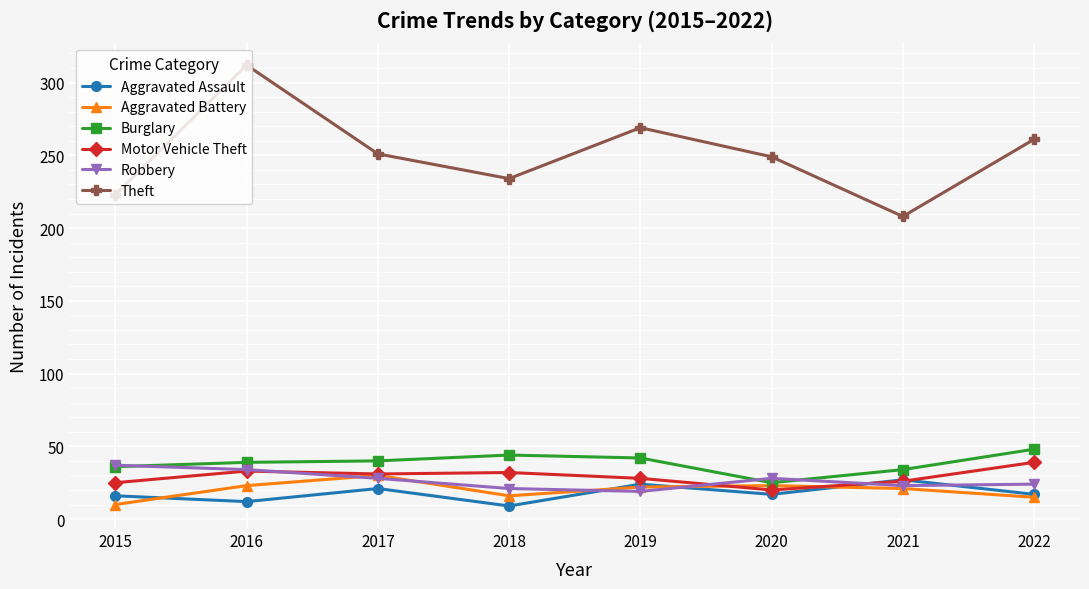

What is the sum of the Motor Vehicle Theft values at 2017 and 2021?

57